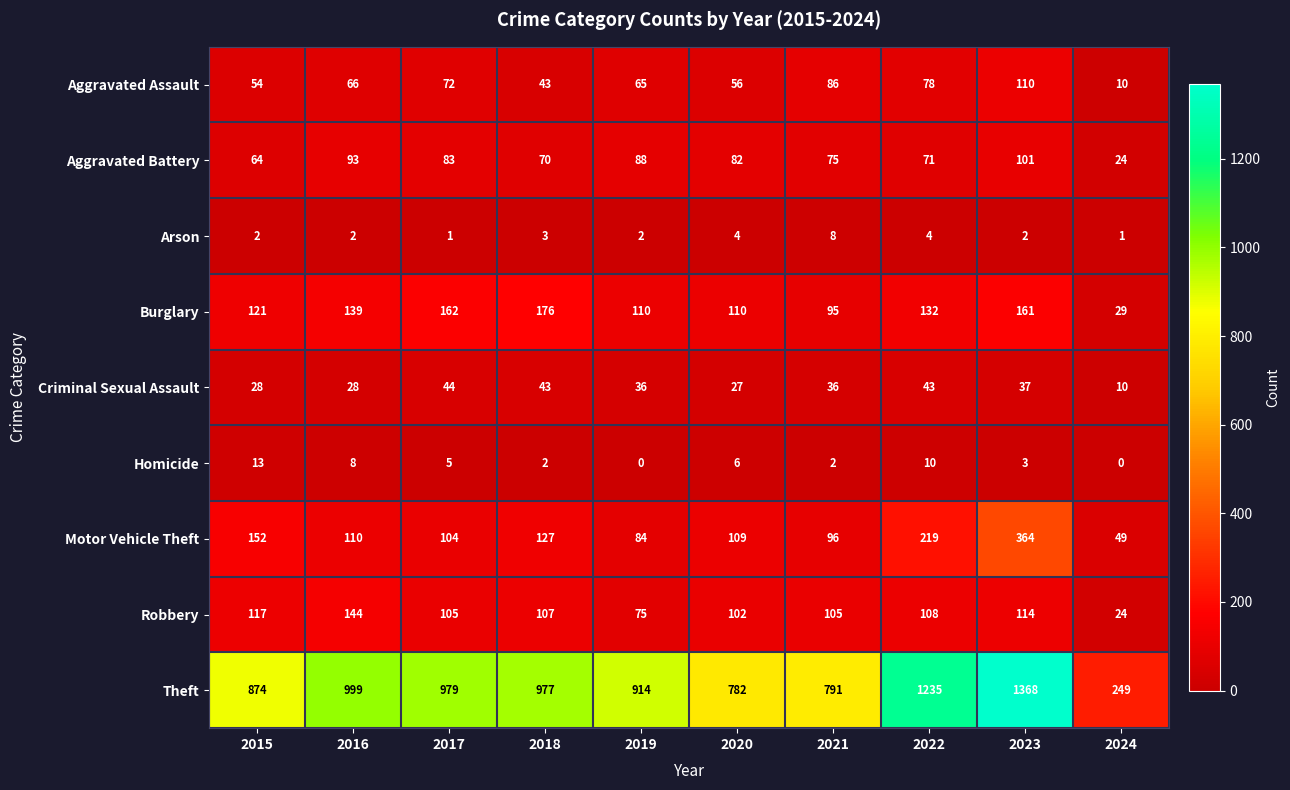

At which label does Motor Vehicle Theft first exceed 110?

2015